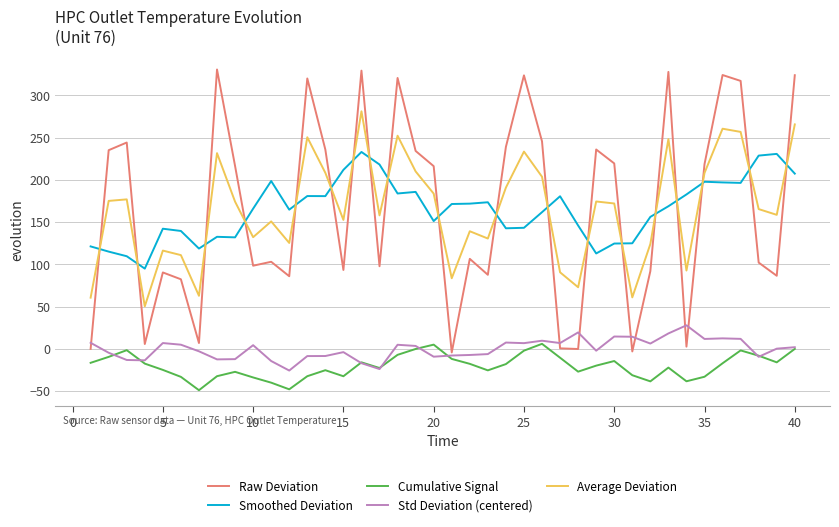

True or false: Smoothed Deviation and Cumulative Signal intersect in this chart.

False